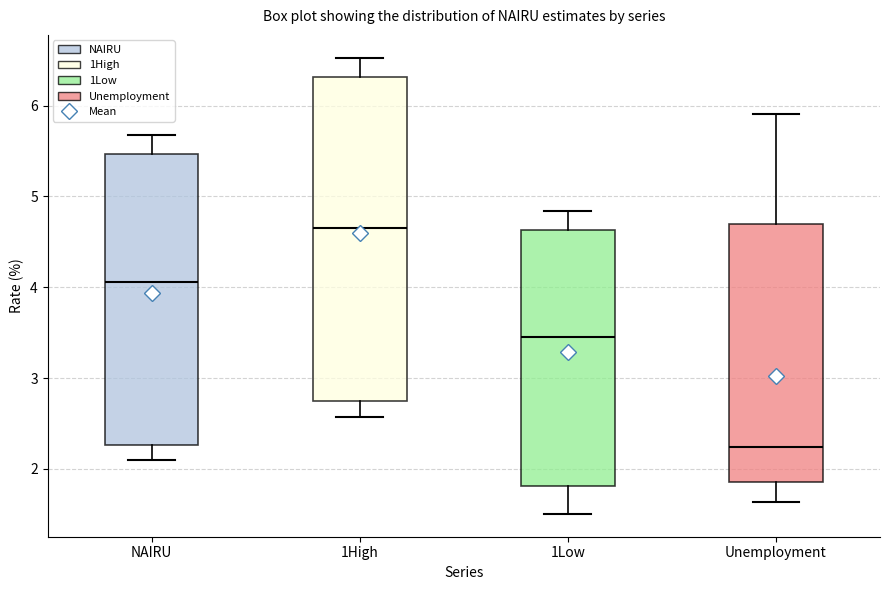

Which box is the tallest, from its lower edge to its upper edge?

1High